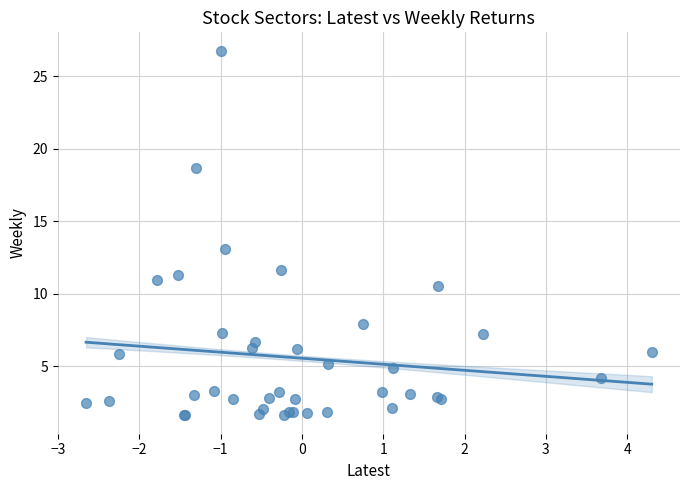

What Y value in the scatter plot is closest to 14?

13.1